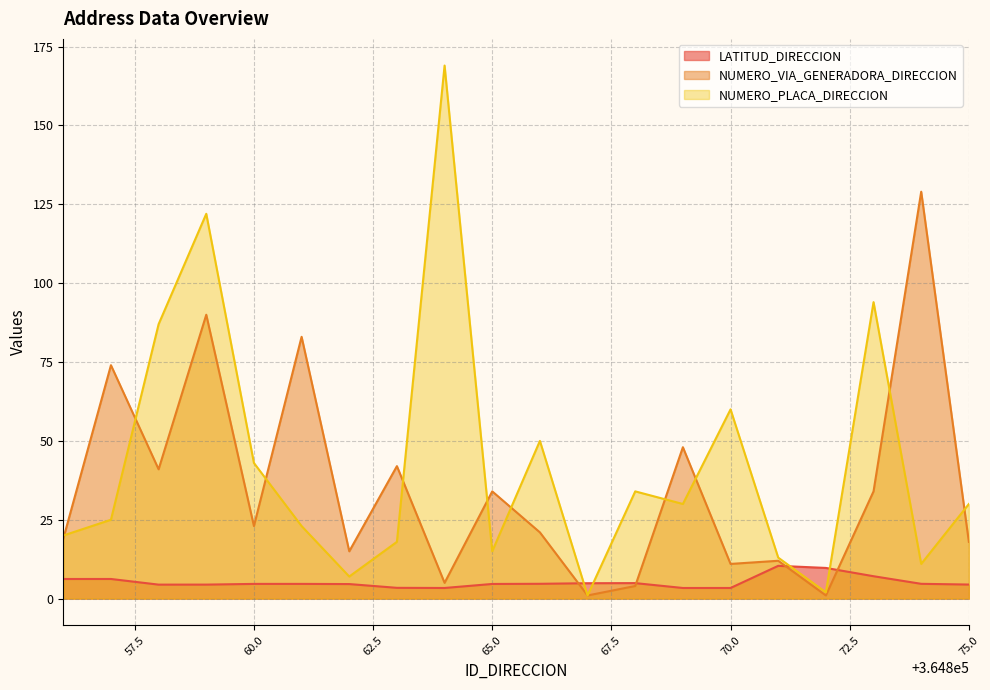

Reading left to right, transcribe all the data shown in this chart.

LATITUD_DIRECCION: 6.2	6.2	4.4	4.4	4.7	4.7	4.6	3.4	3.4	4.6	4.7	4.9	4.9	3.4	3.4	10.4	9.7	7.1	4.7	4.5
NUMERO_VIA_GENERADORA_DIRECCION: 19.0	74.0	41.0	90.0	23.0	83.0	15.0	42.0	5.0	34.0	21.0	1.0	4.0	48.0	11.0	12.0	1.0	34.0	129.0	18.0
NUMERO_PLACA_DIRECCION: 20.0	25.0	87.0	122.0	43.0	23.0	7.0	18.0	169.0	15.0	50.0	1.0	34.0	30.0	60.0	13.0	2.0	94.0	11.0	30.0